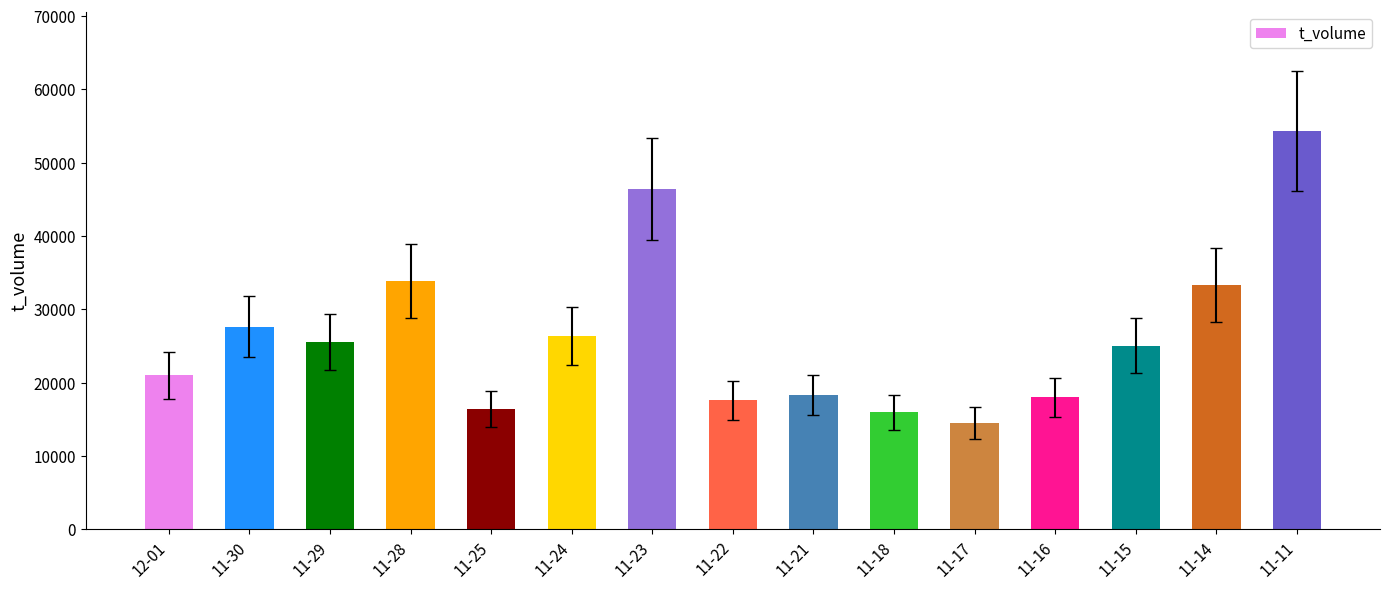

Approximately how many times larger is the value at 11-28 compared to 11-21?

1.8